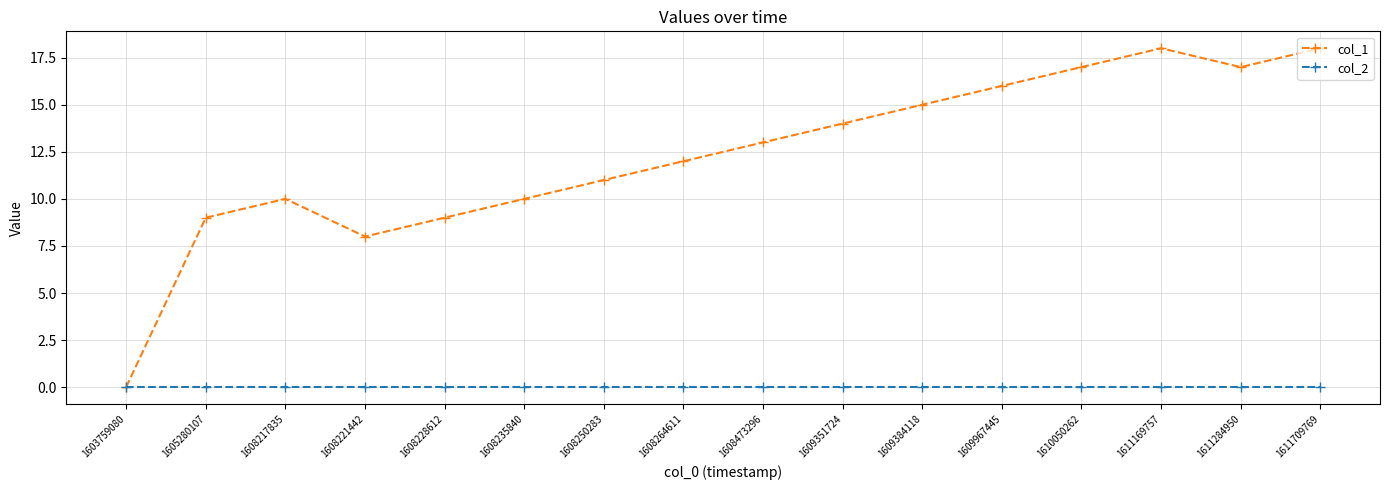

Where is the first local maximum for col_1?

1608217835